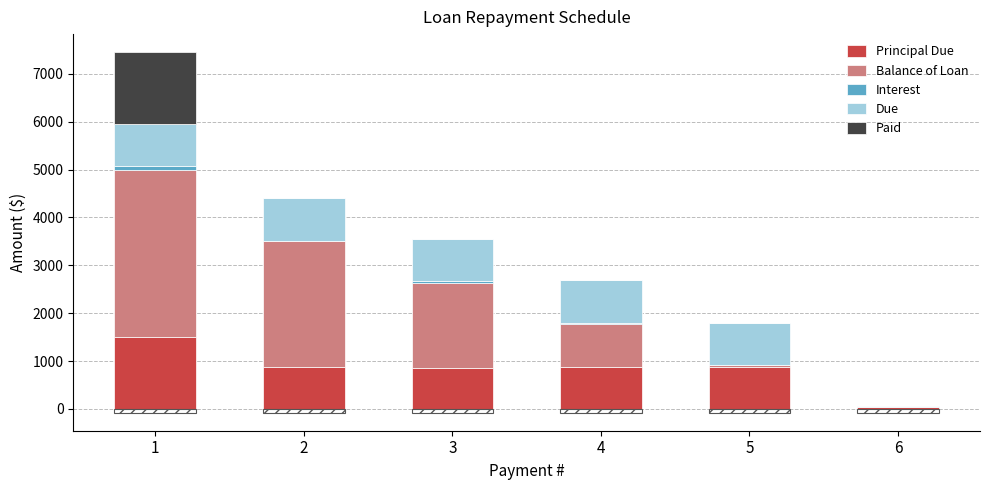

How many data points in Due are above 887?

5